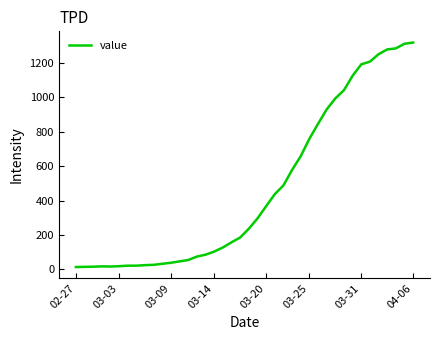

What is the difference between the maximum and minimum values?

1306